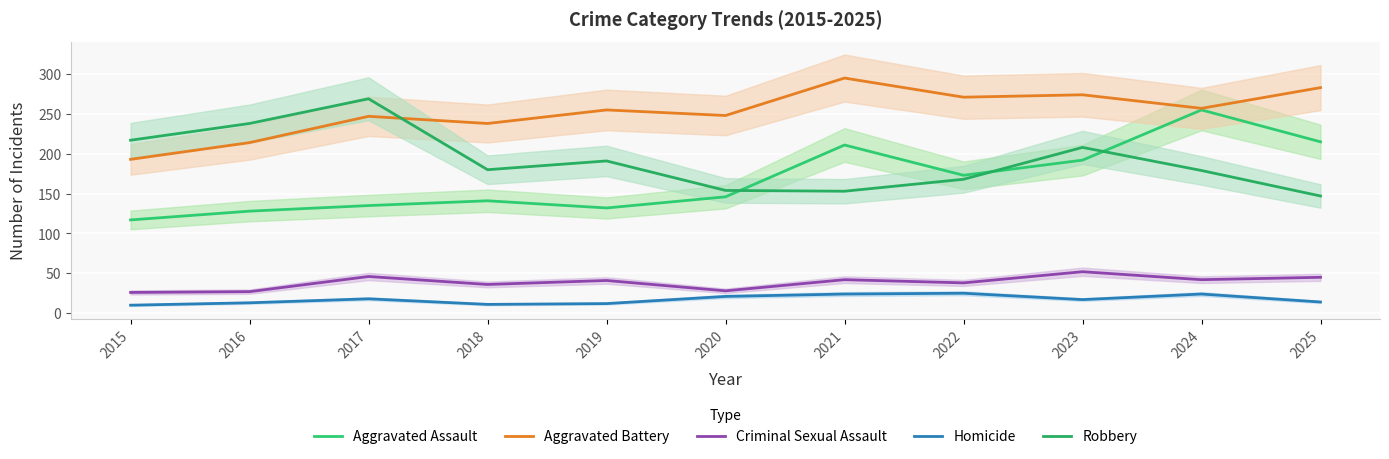

Which category has the highest value in the Aggravated Assault series?

2024